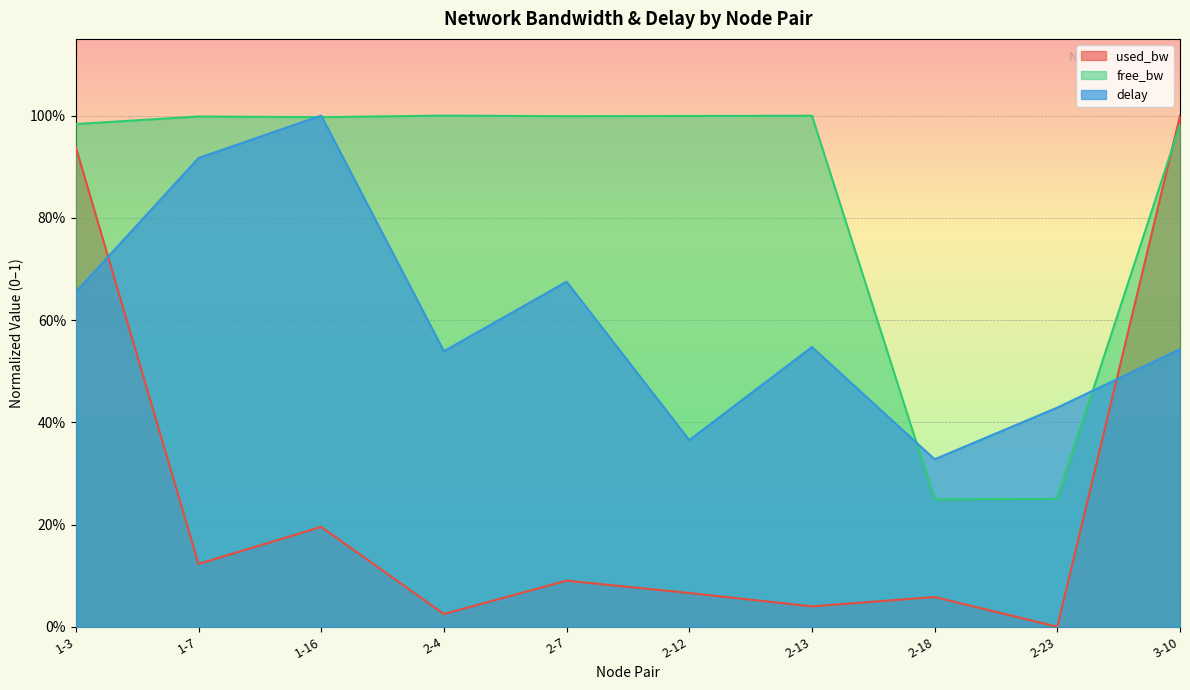

The value of free_bw at 1-3 is 0.2. True or false?

False